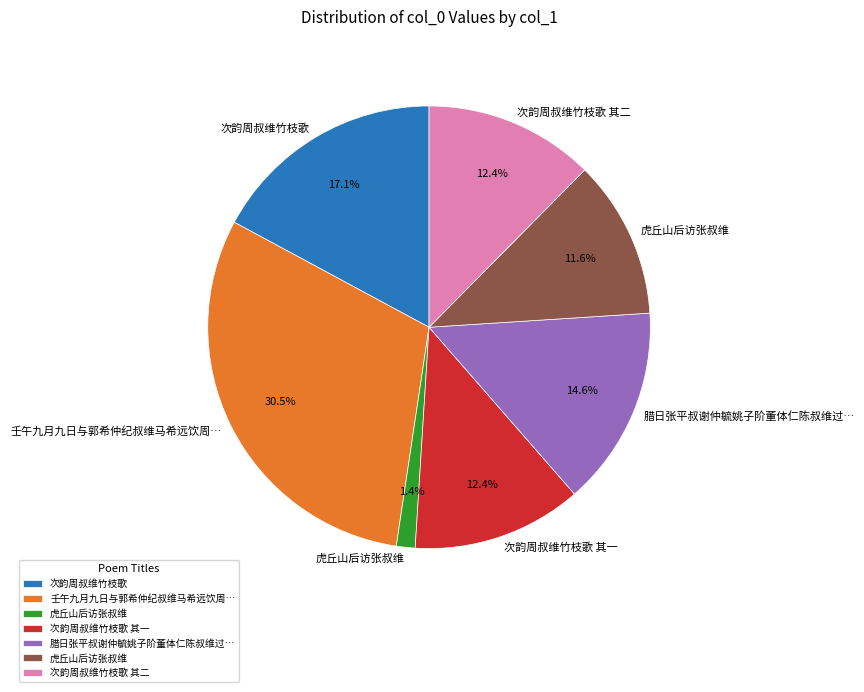

Is there any slice that represents more than half of the pie?

No